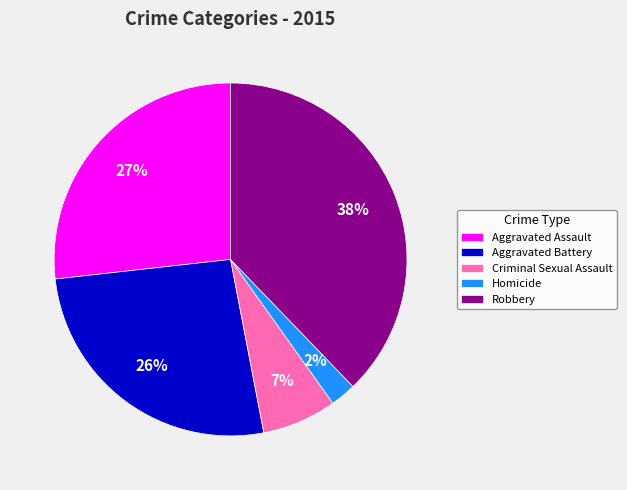

Rank the categories by value from highest to lowest.

Robbery, Aggravated Assault, Aggravated Battery, Criminal Sexual Assault, Homicide